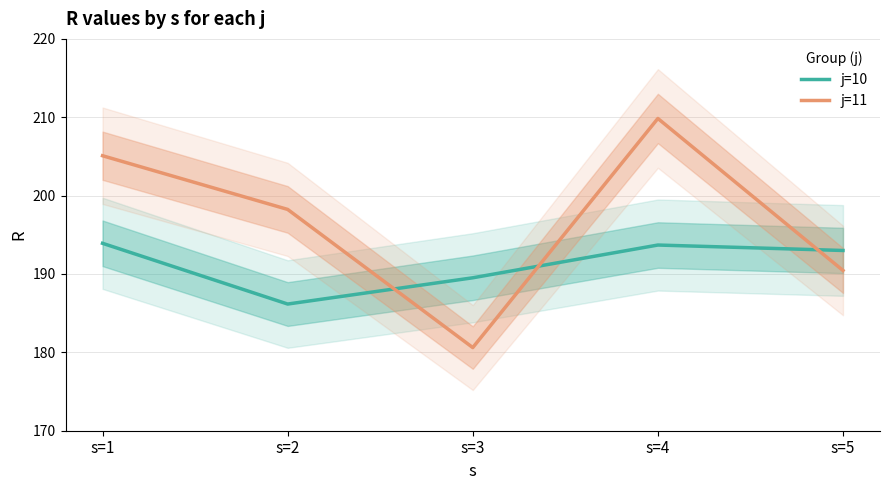

Reading left to right, what are all the values shown in this chart?

j=10: s=1=193.9	s=2=186.2	s=3=189.5	s=4=193.7	s=5=193.0
j=11: s=1=205.1	s=2=198.2	s=3=180.6	s=4=209.8	s=5=190.4